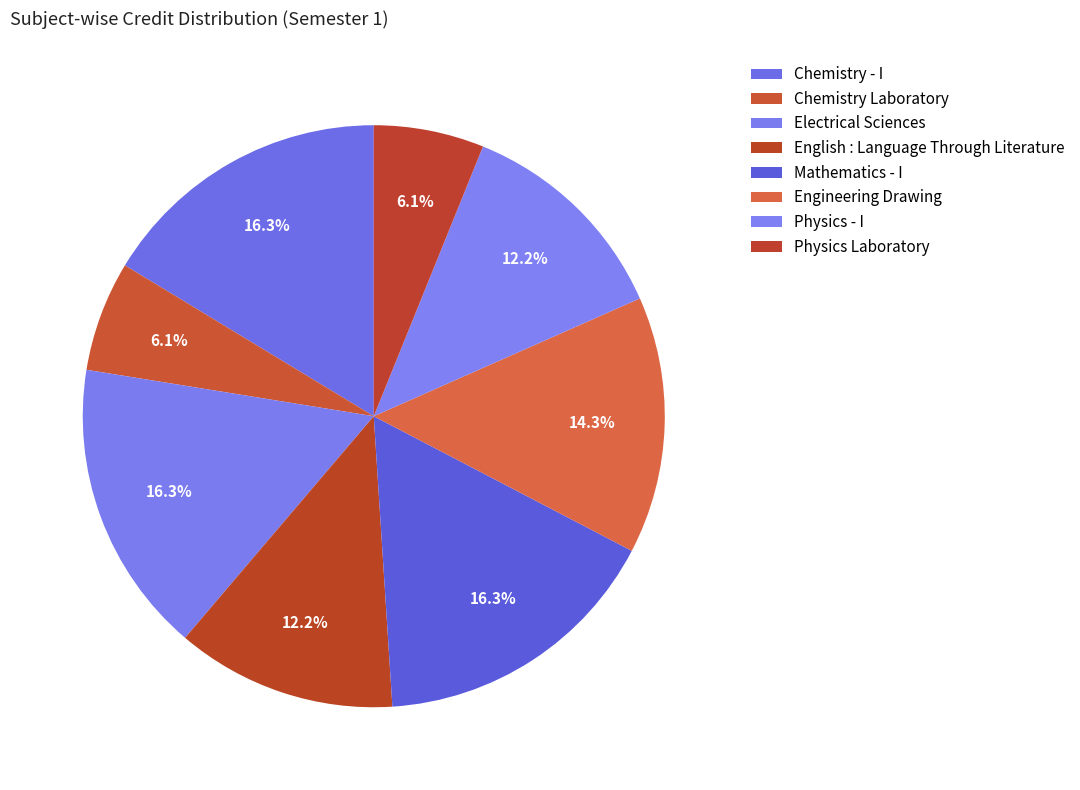

Which slice is the largest?

Chemistry - I